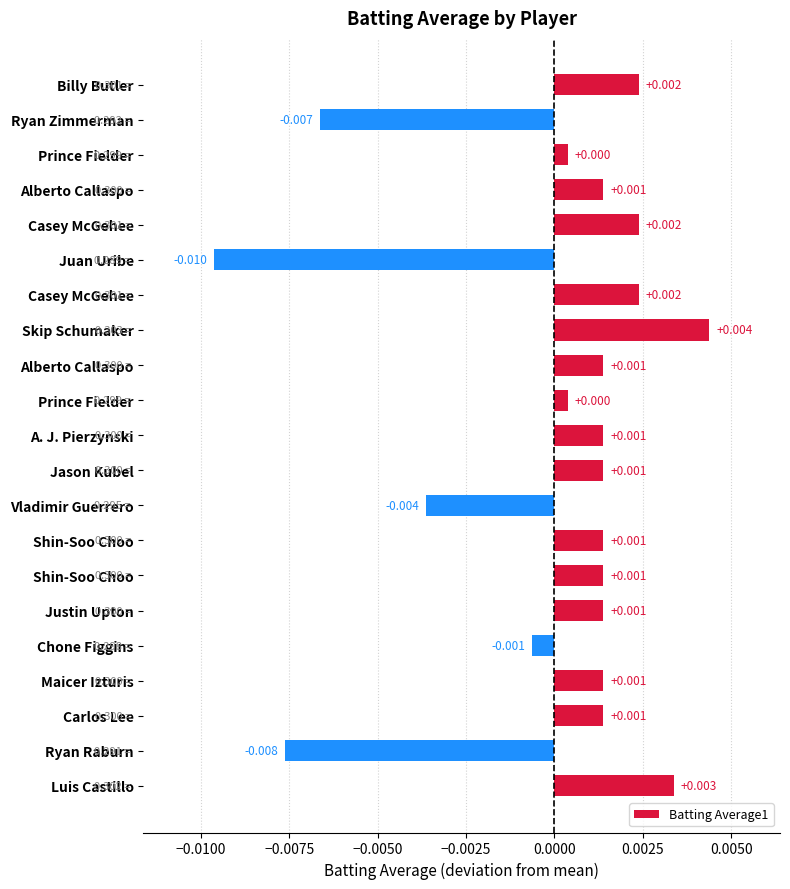

How many bars are there in total?

21